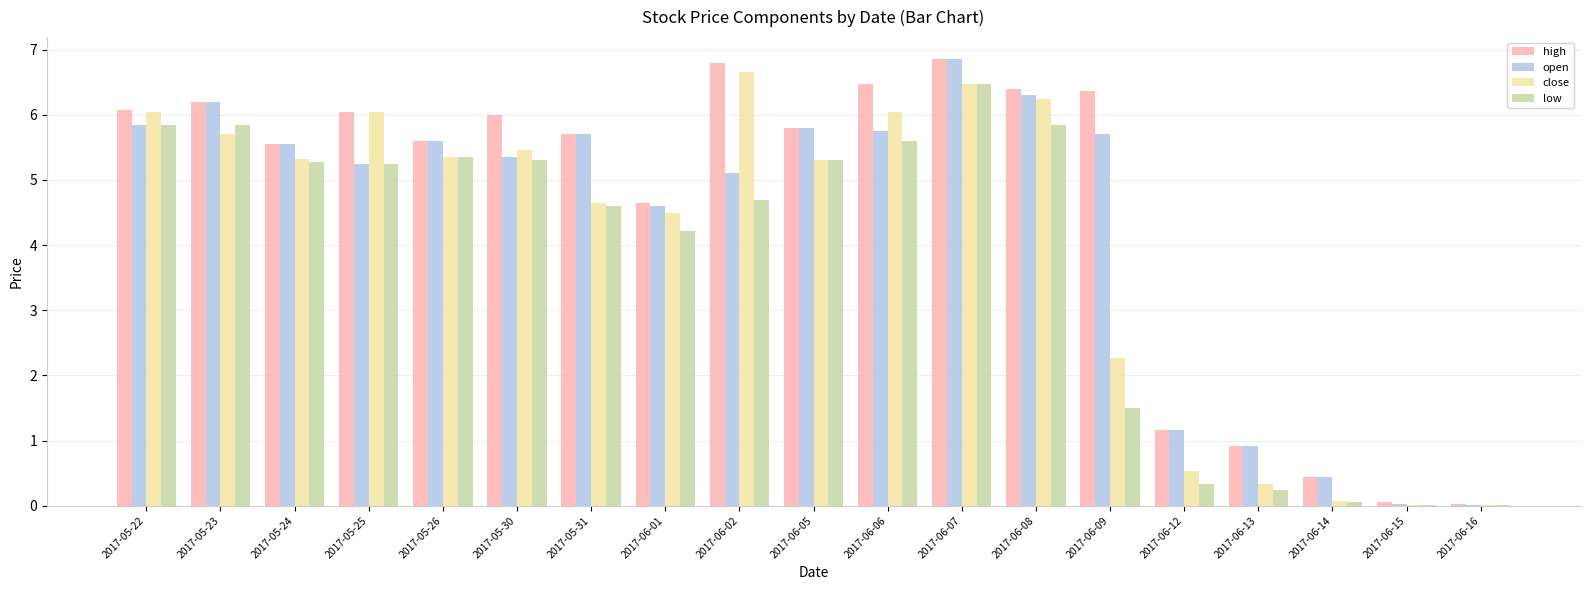

The close series shows 1.3 at 2017-06-06. True or false?

False